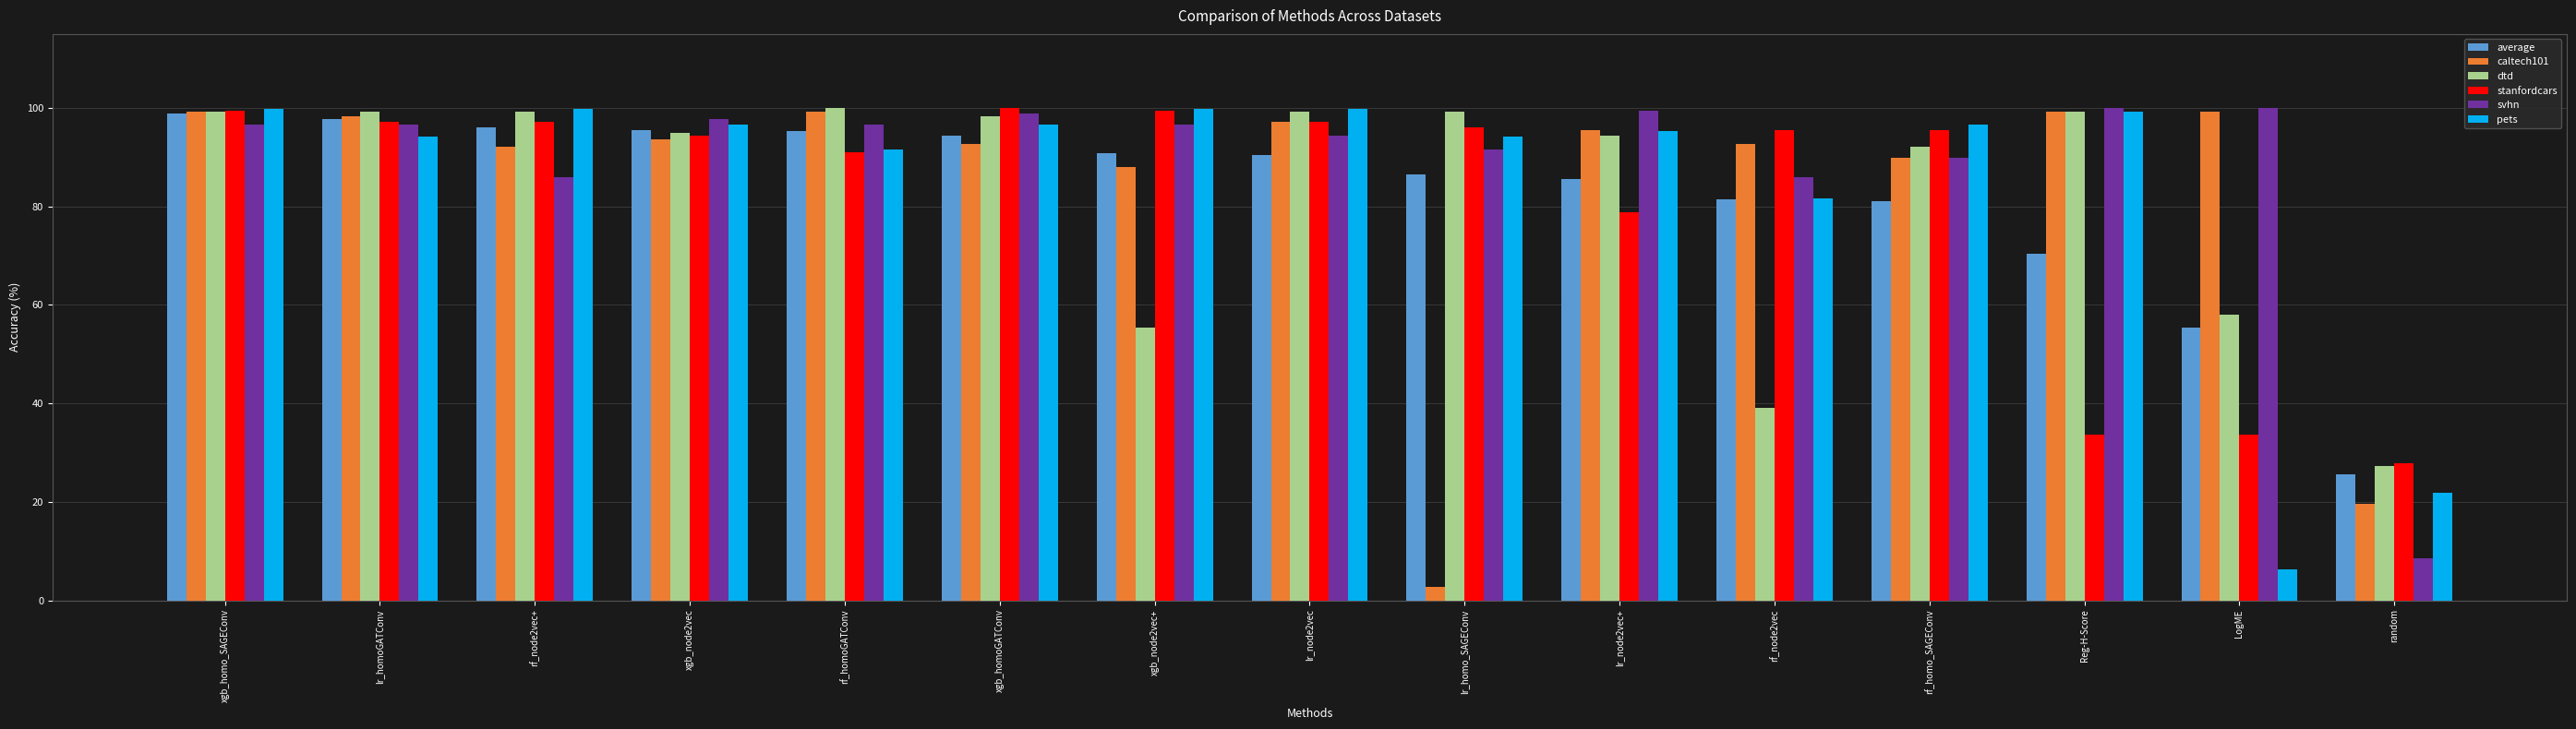

Which series has the largest range (max minus min)?

caltech101